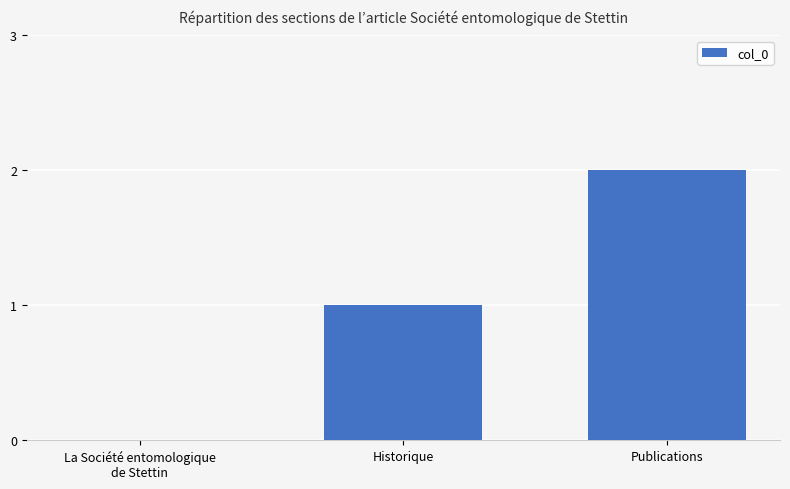

At which category does the chart reach its peak across all series?

Publications